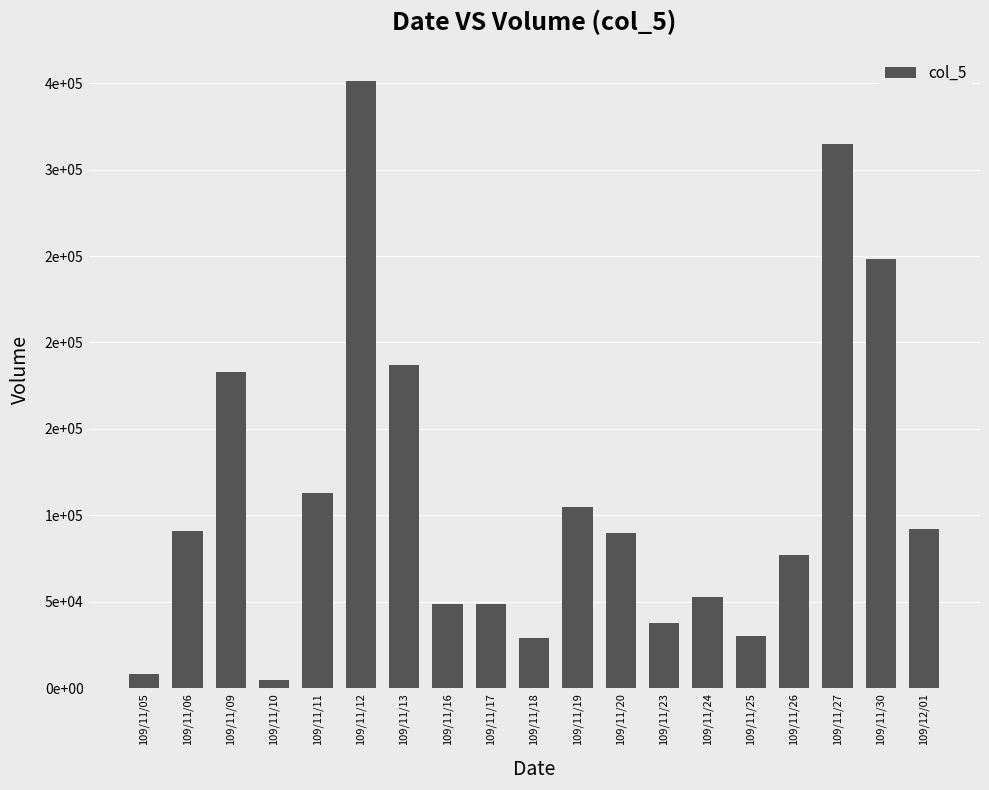

What is the difference between the maximum and minimum values?

346000